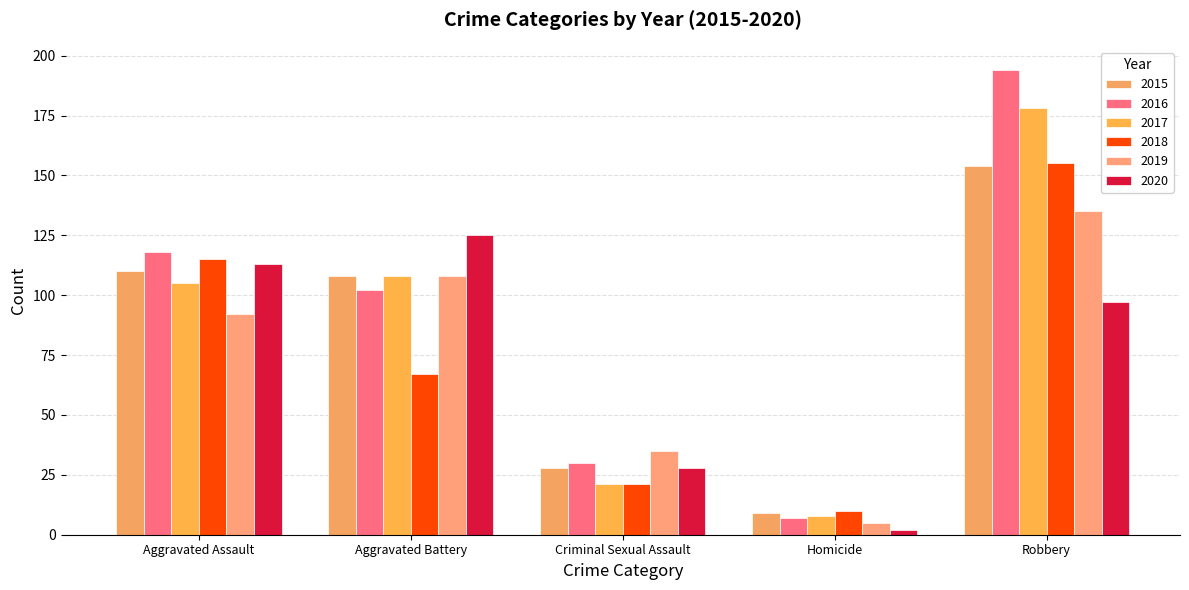

The 2016 series shows 102 at Aggravated Battery. True or false?

True